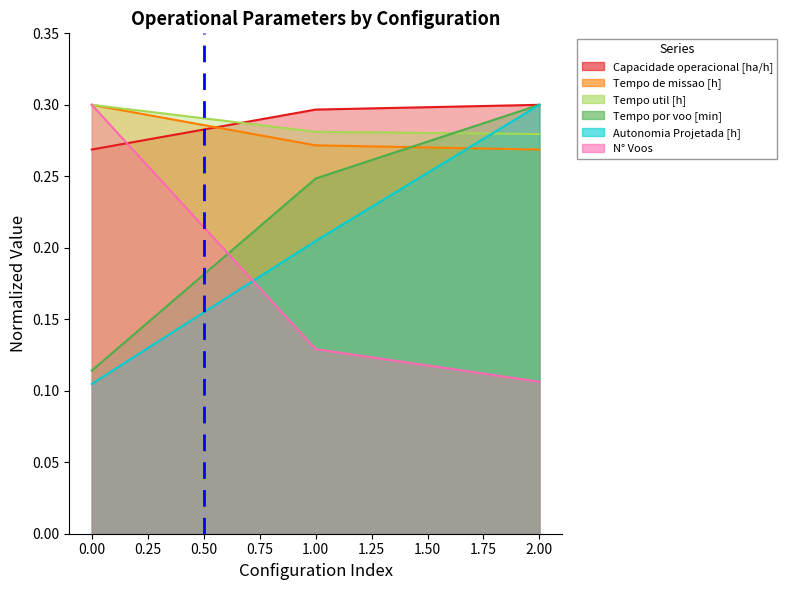

Count the N° Voos values in the range 0 to 1.

3